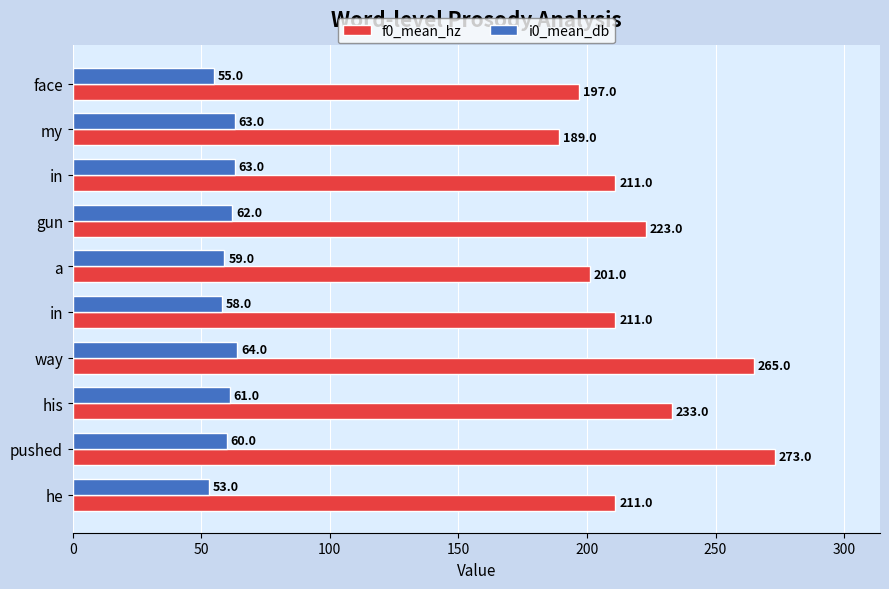

What is the sum of all f0_mean_hz values?

2214